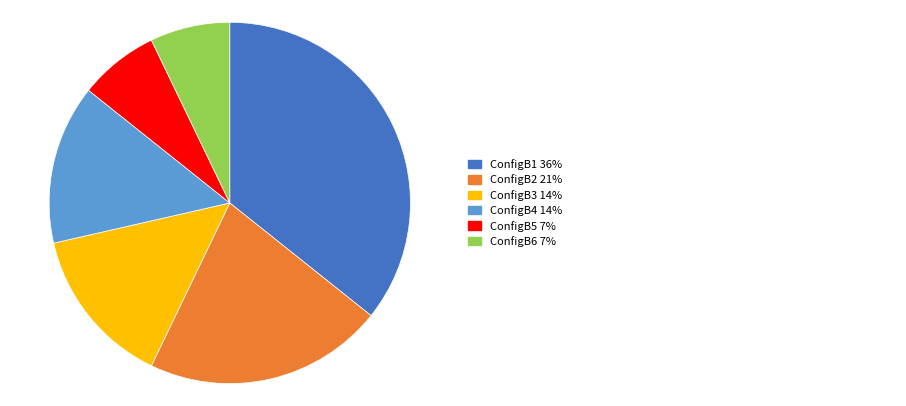

Is there a majority slice in this chart?

No